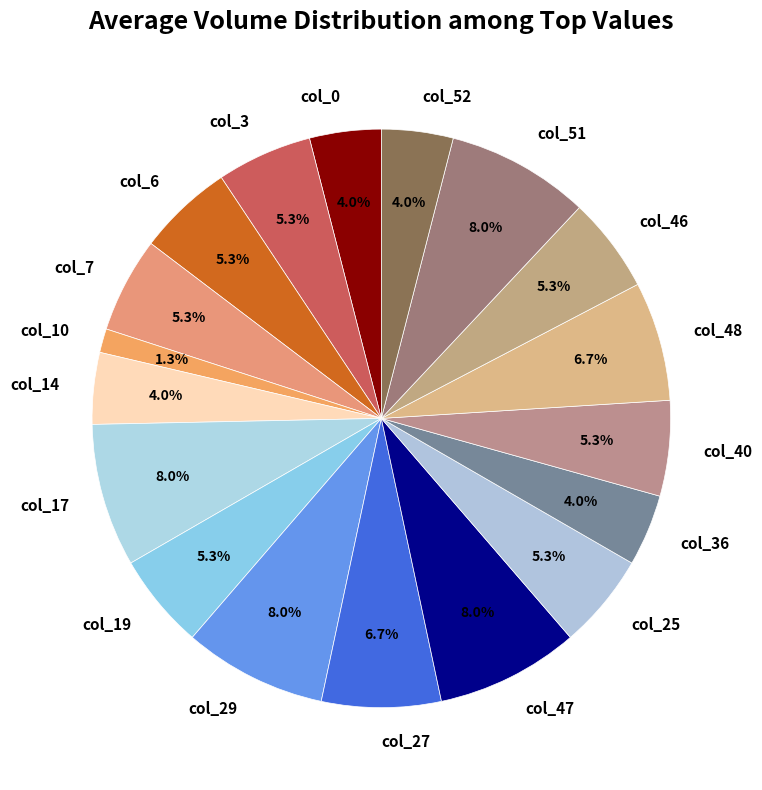

To the nearest percent, what is the average slice percentage?

6%